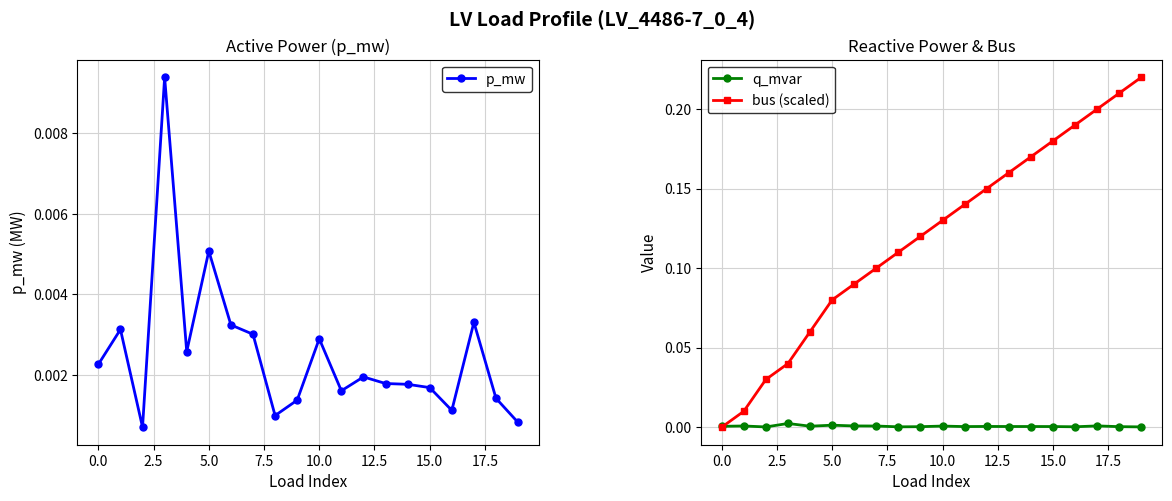

Is it true that bus (scaled) equals 0.1 at 0.0?

False